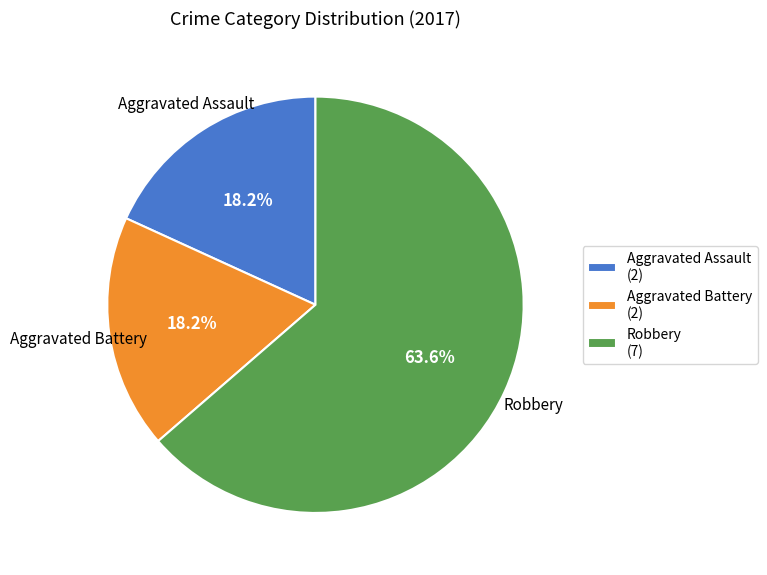

How much of the chart is everything except Aggravated Assault?

81.8%